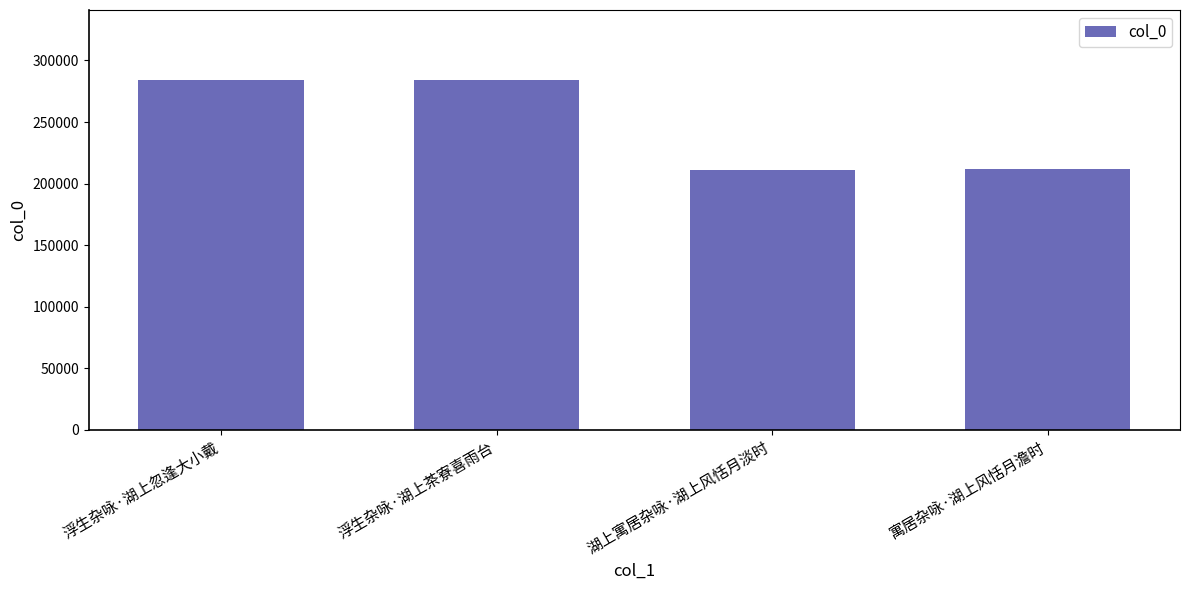

What is the greatest value displayed?

284201